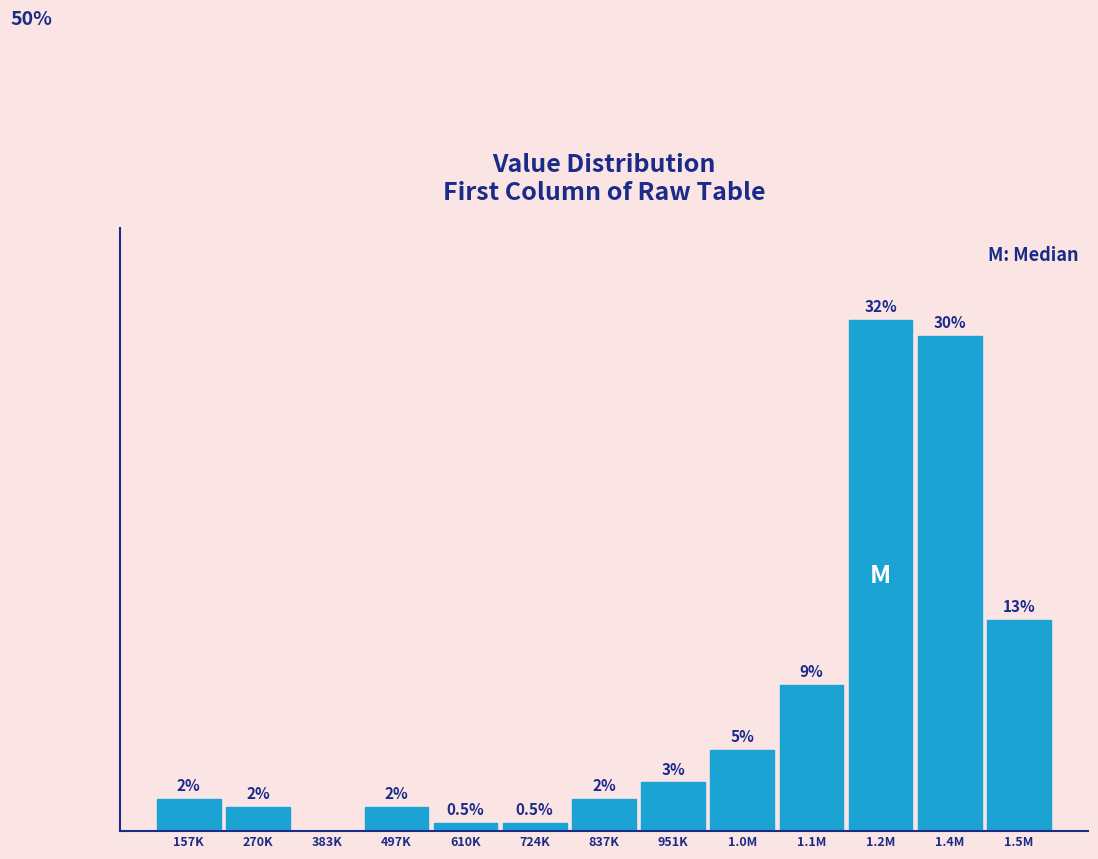

Which label corresponds to the largest value in the chart?

1.2M